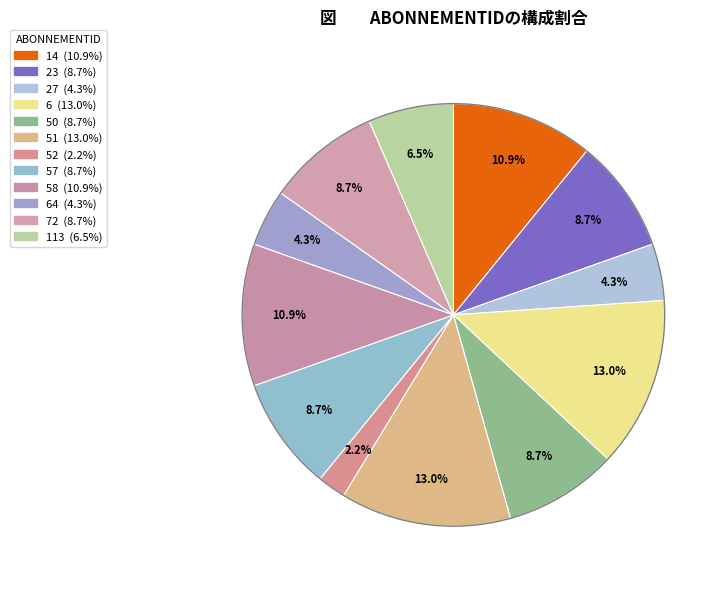

Count the number of slices in the pie.

12